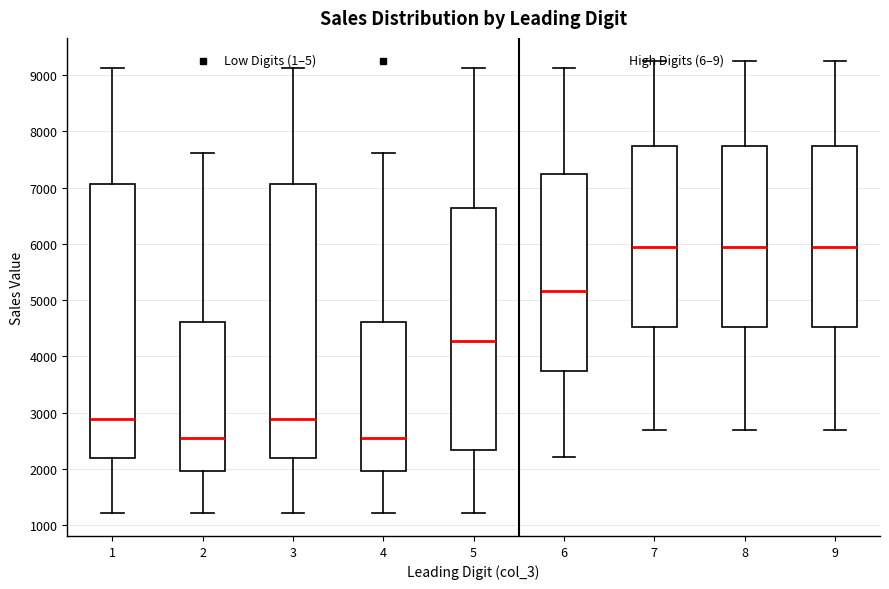

Reading left to right, transcribe this box plot: for each box, give where its median line is, the range the box spans, and where its two whiskers end, as read against the y-axis. The values are not printed on the chart, so give them approximately, as read against the axis.

1: median 2900, box 2200 to 7100, whiskers 1200 to 9100
2: median 2600, box 2000 to 4600, whiskers 1200 to 7600
3: median 2900, box 2200 to 7100, whiskers 1200 to 9100
4: median 2600, box 2000 to 4600, whiskers 1200 to 7600
5: median 4300, box 2300 to 6600, whiskers 1200 to 9100
6: median 5200, box 3700 to 7200, whiskers 2200 to 9100
7: median 5900, box 4500 to 7700, whiskers 2700 to 9300
8: median 5900, box 4500 to 7700, whiskers 2700 to 9300
9: median 5900, box 4500 to 7700, whiskers 2700 to 9300